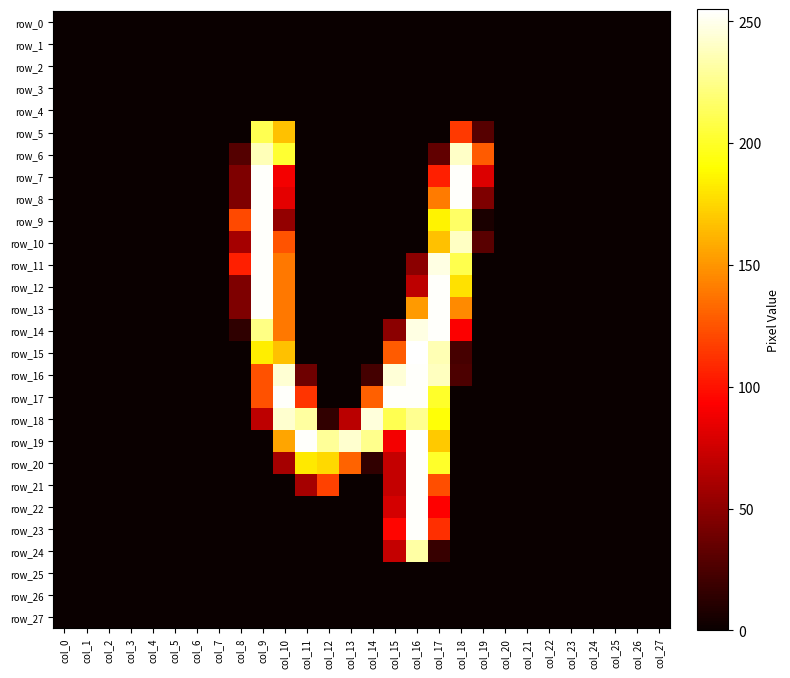

At col_2, list the series in order from largest to smallest.

row_0, row_1, row_2, row_3, row_4, row_5, row_6, row_7, row_8, row_9, row_10, row_11, row_12, row_13, row_14, row_15, row_16, row_17, row_18, row_19, row_20, row_21, row_22, row_23, row_24, row_25, row_26, row_27